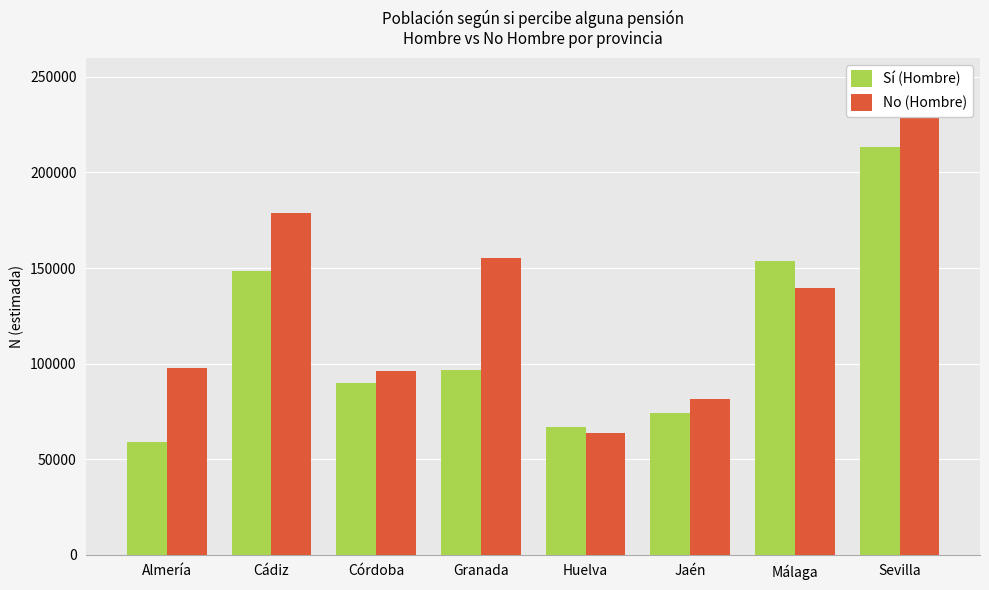

How many data points in Sí (Hombre) are less than 96554?

4